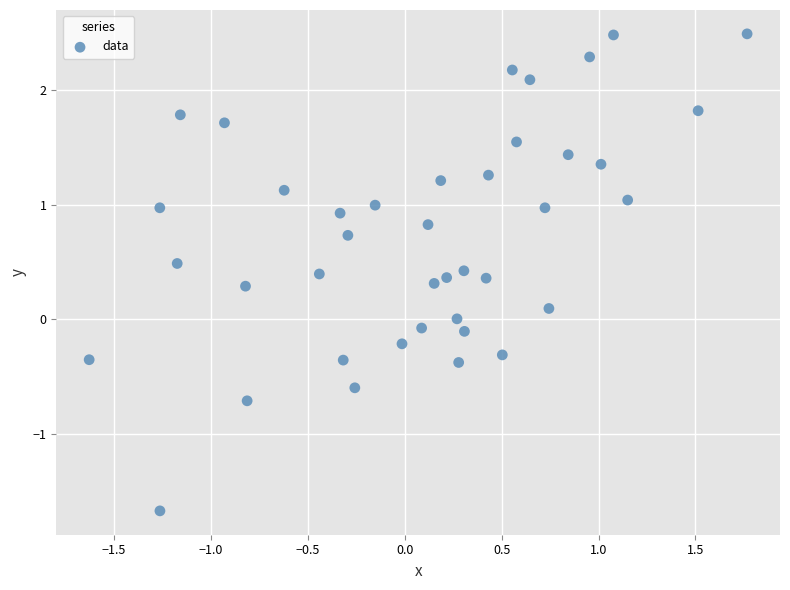

What is the range of Y values (max minus min)?

4.2